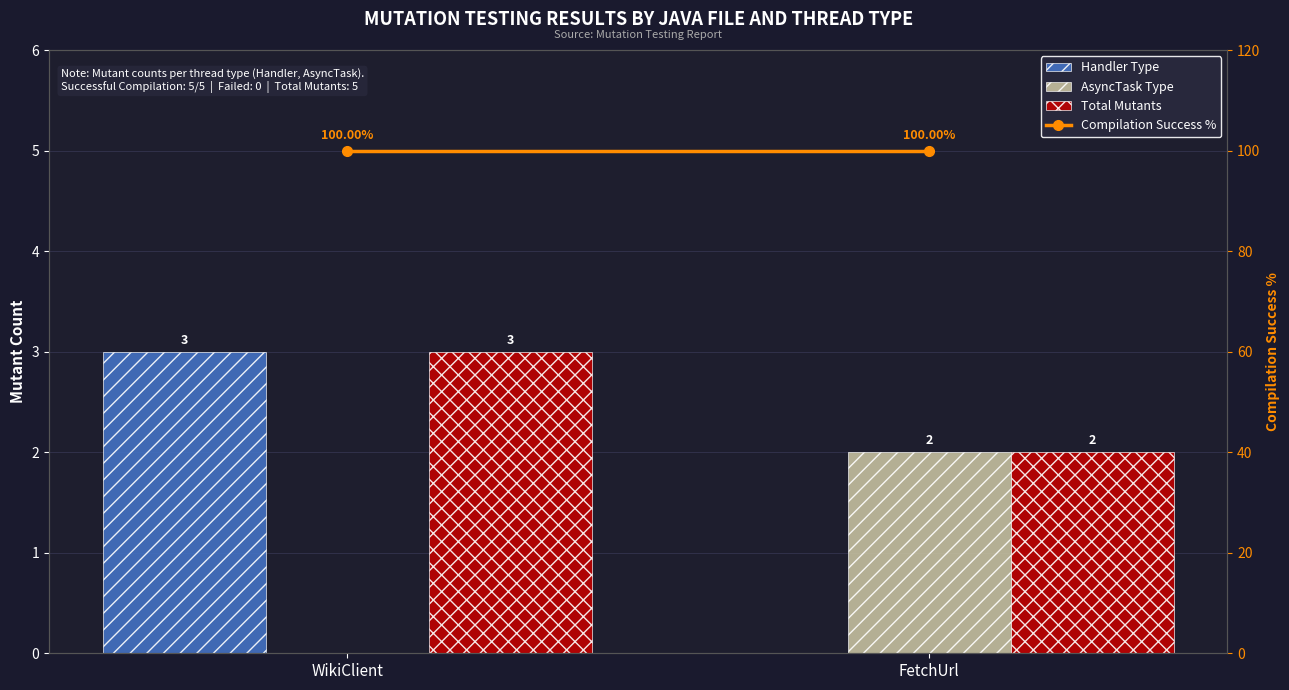

What are all the series names shown in the legend?

Handler Type, AsyncTask Type, Total Mutants, Compilation Success %